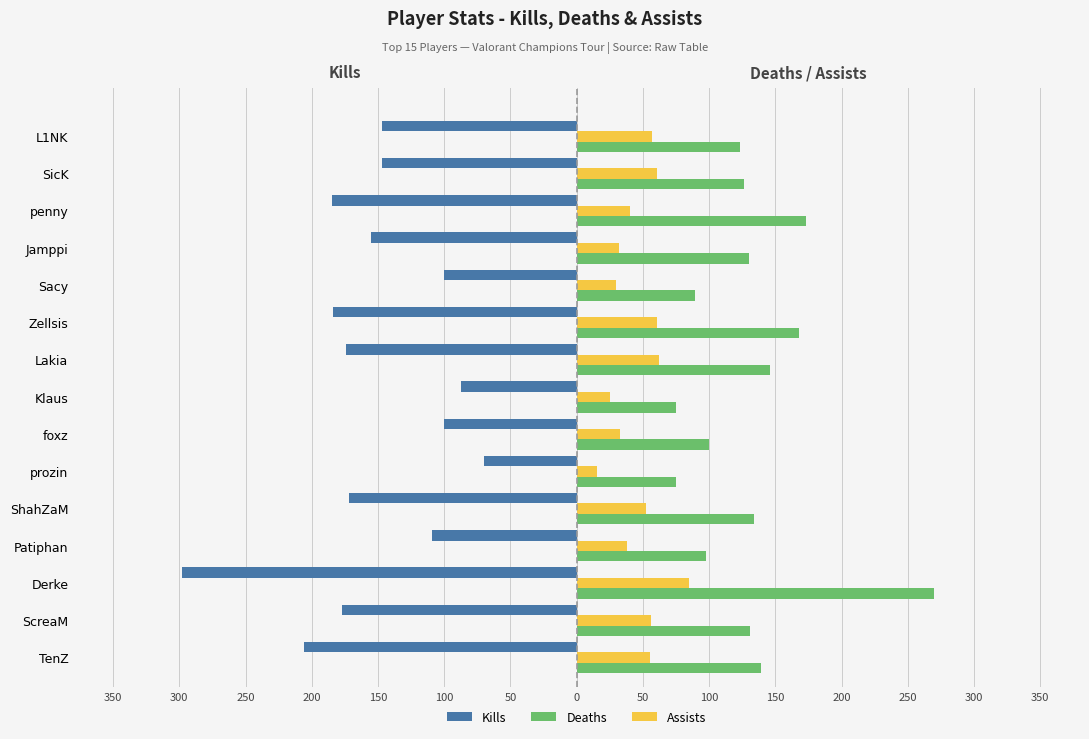

What are all the series names shown in the legend?

Kills, Deaths, Assists